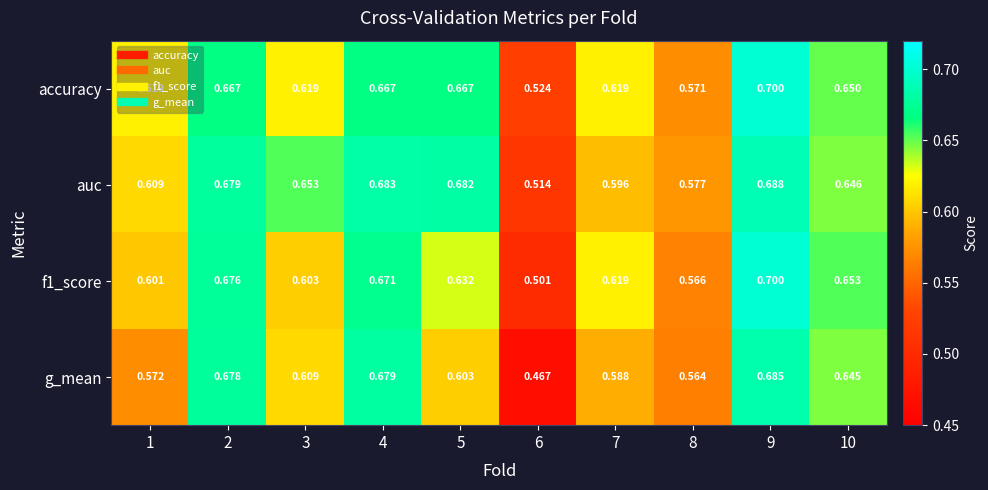

Which series has the largest total across all categories?

auc